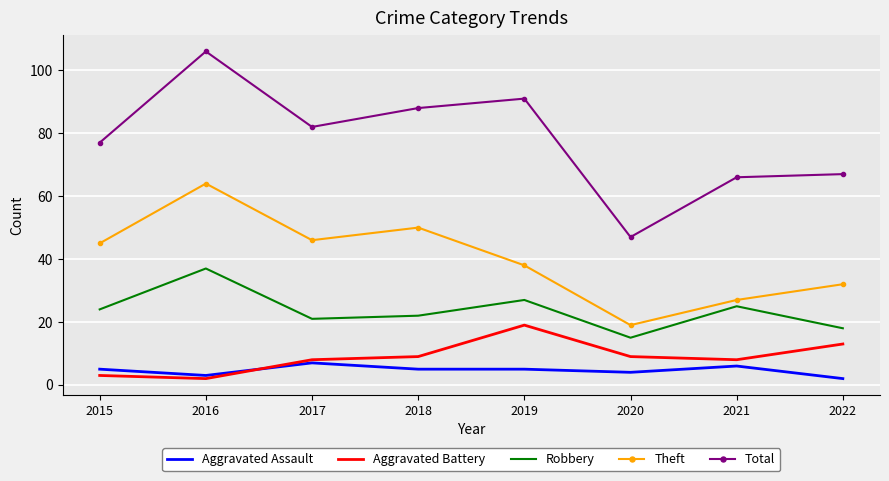

The Aggravated Battery series shows 9 at 2020. True or false?

True